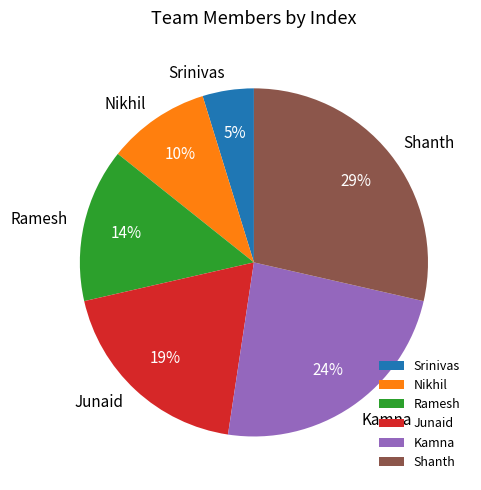

To the nearest percent, what portion does Ramesh represent?

14%